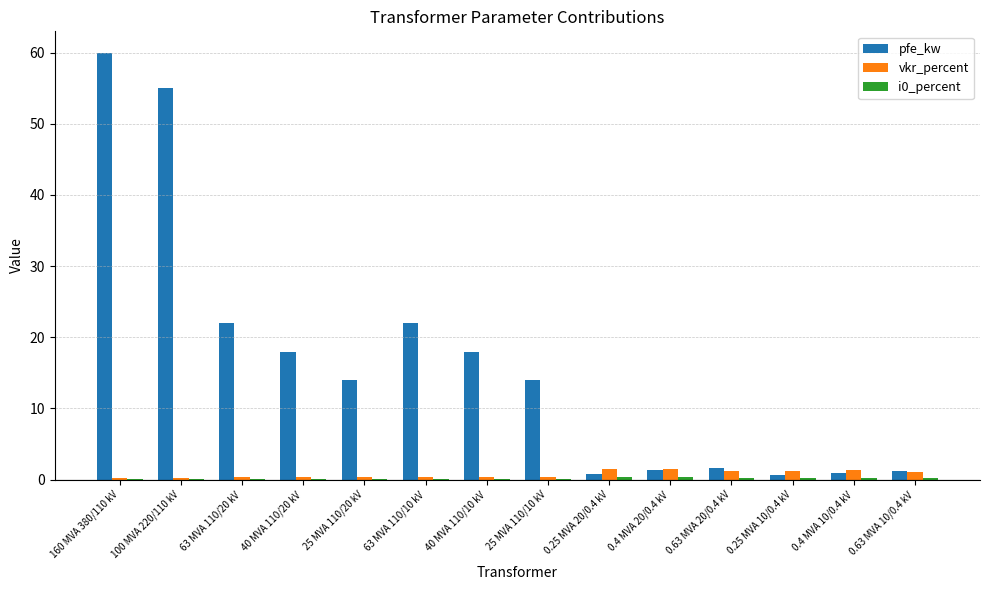

At which label does pfe_kw reach its peak?

160 MVA 380/110 kV